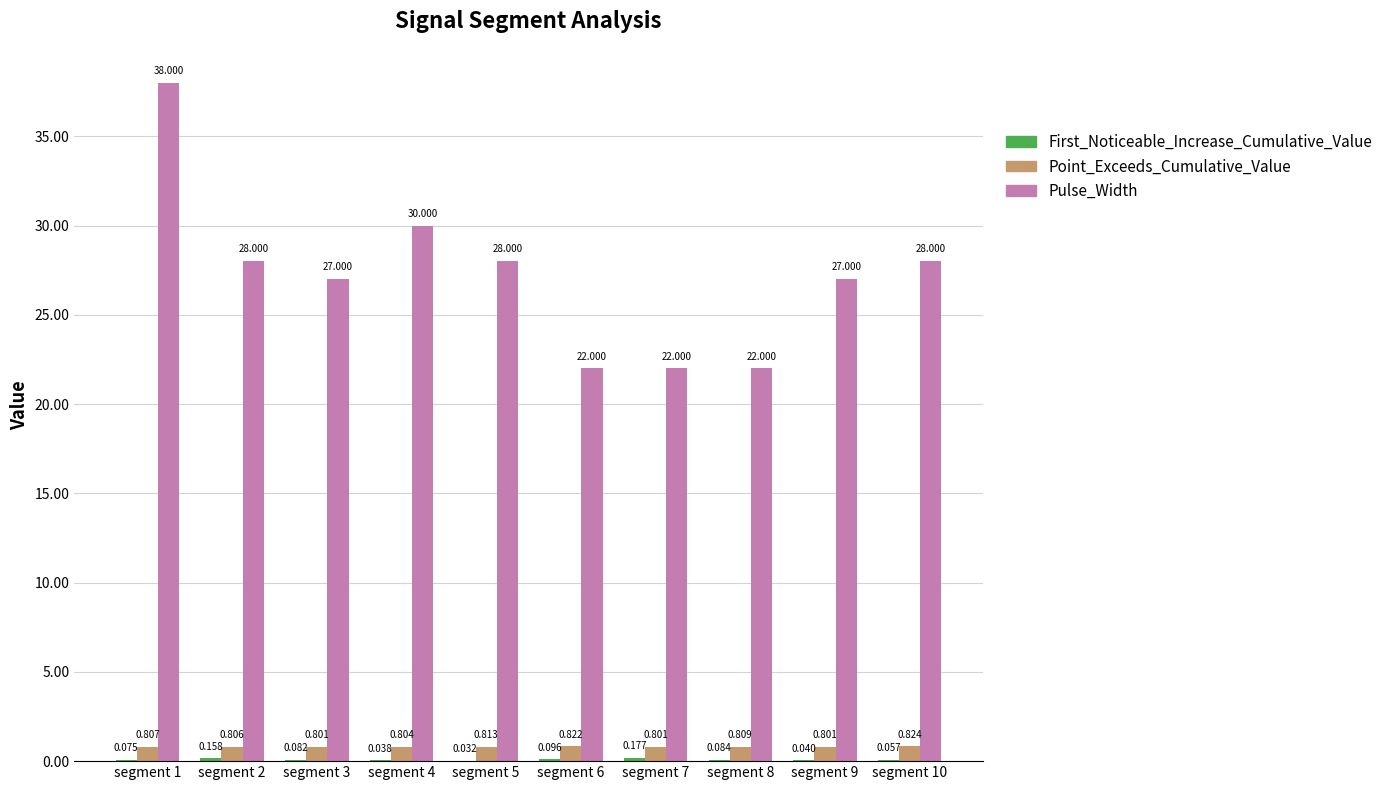

Which series has the widest spread of values?

Pulse_Width